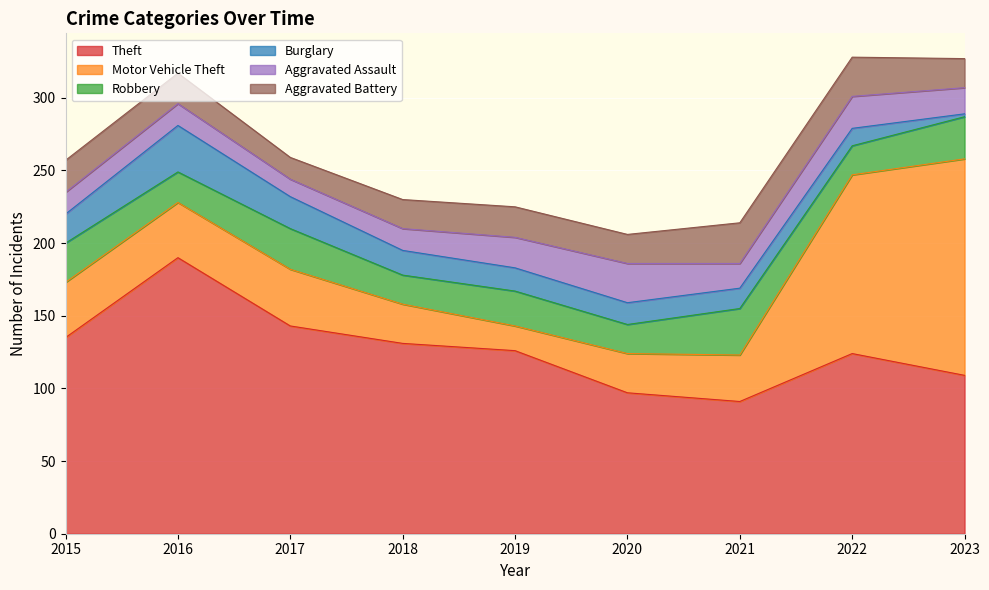

Which category has the lowest value across all series?

2023